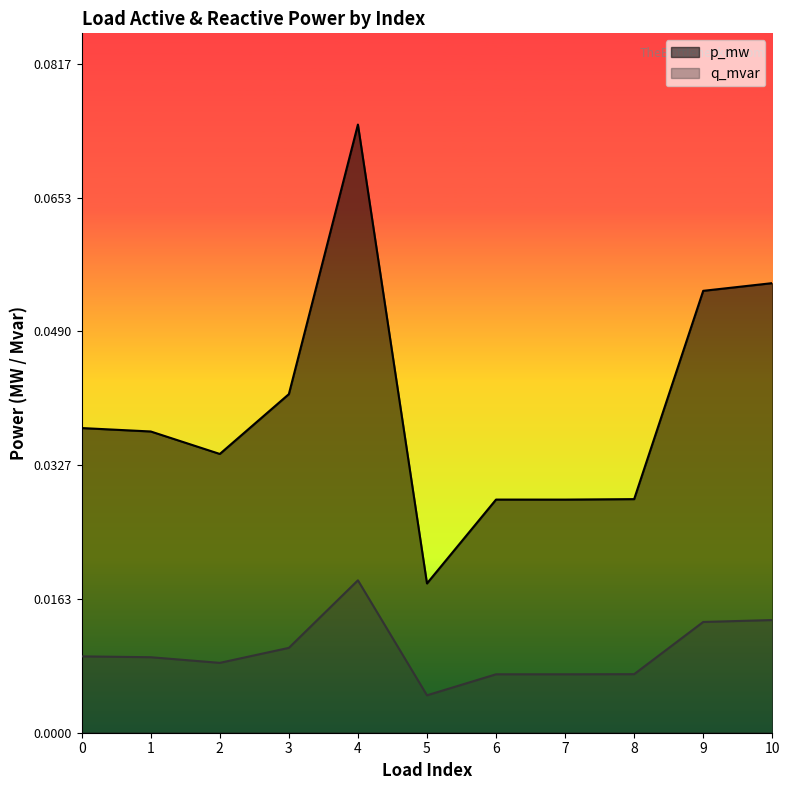

Rank the categories by q_mvar value from lowest to highest.

5, 7, 6, 8, 2, 1, 0, 3, 9, 10, 4